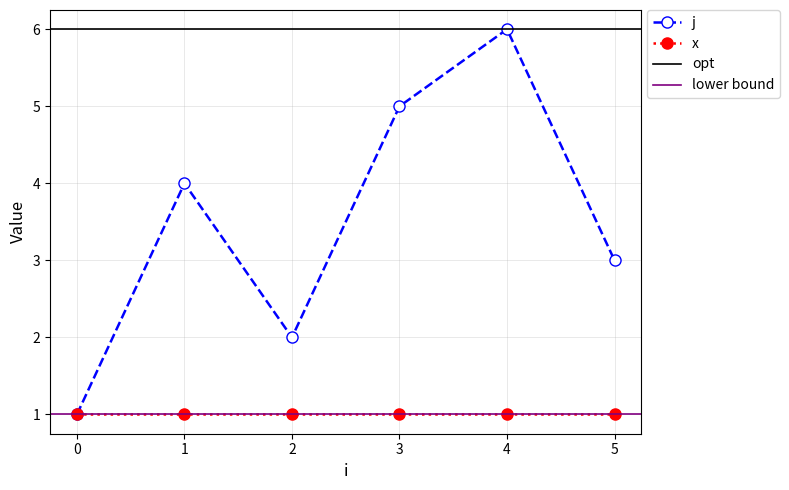

At which label is the value closest to 3?

5